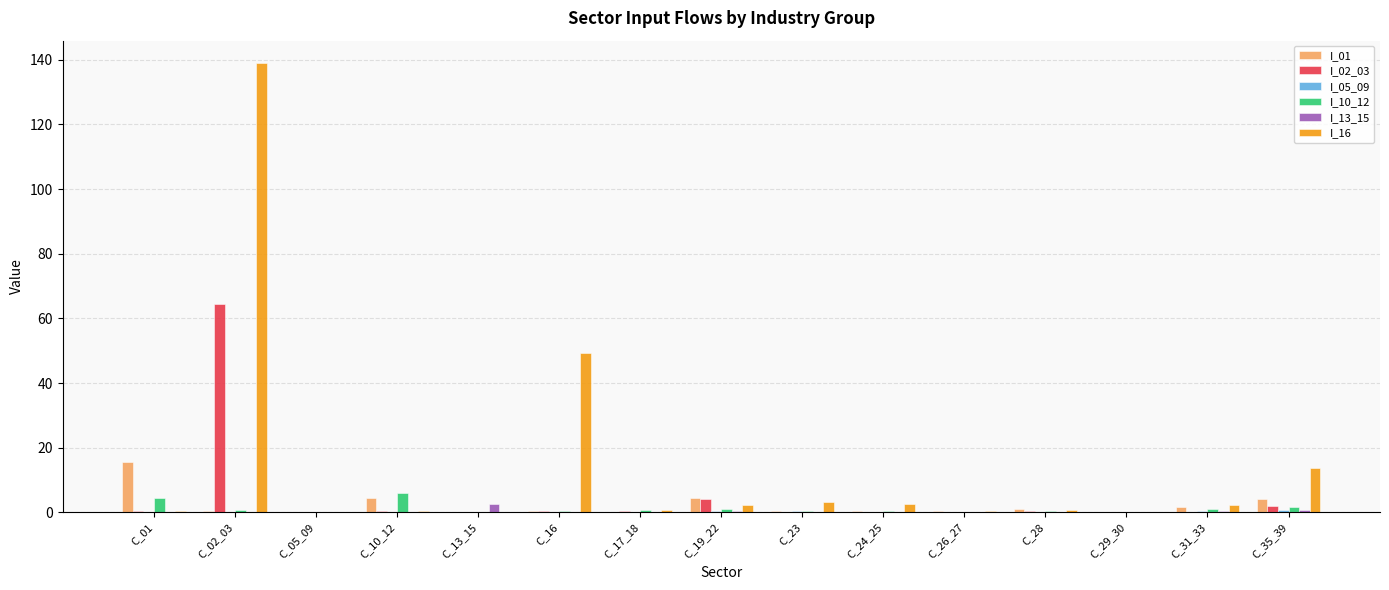

Which series has the widest spread of values?

I_16